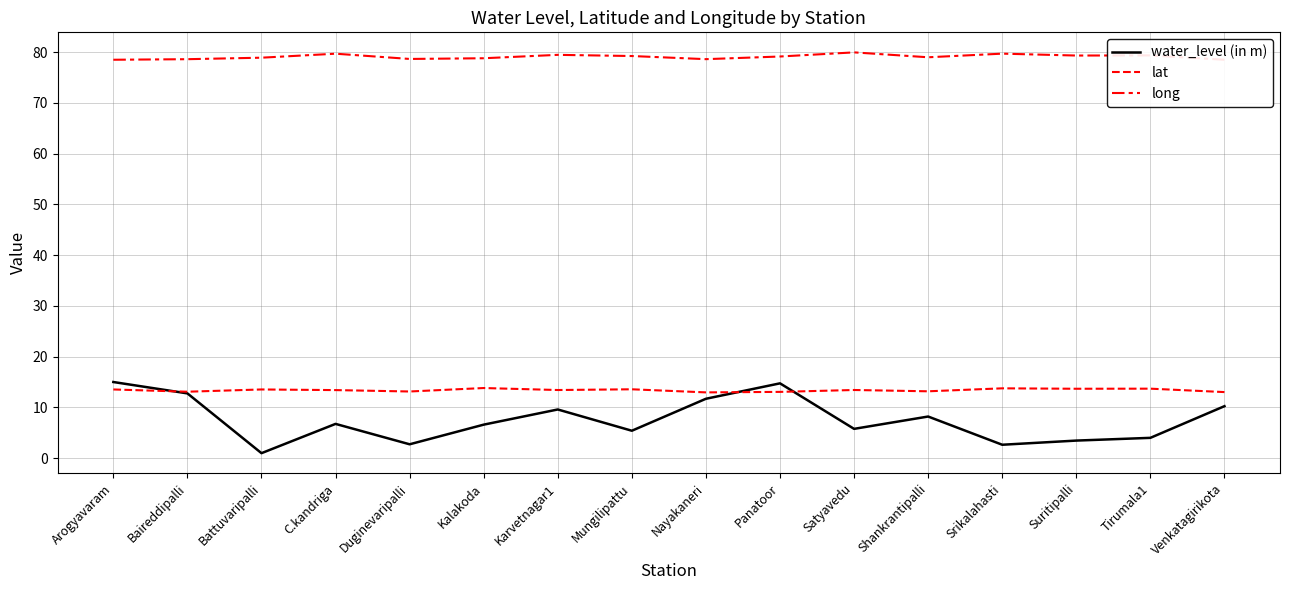

Which has a higher value, Satyavedu or C.kandriga?

C.kandriga